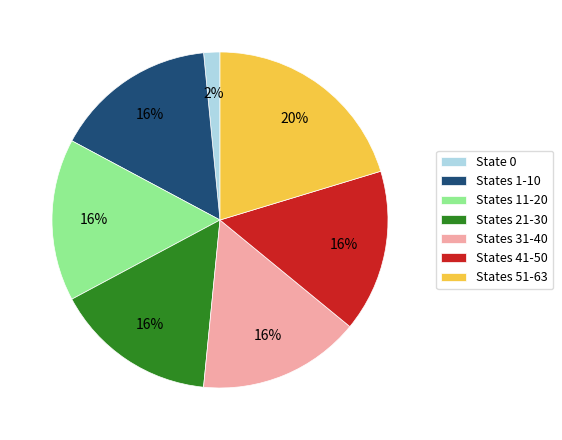

Is it true that States 21-30 is 30% of the pie?

False